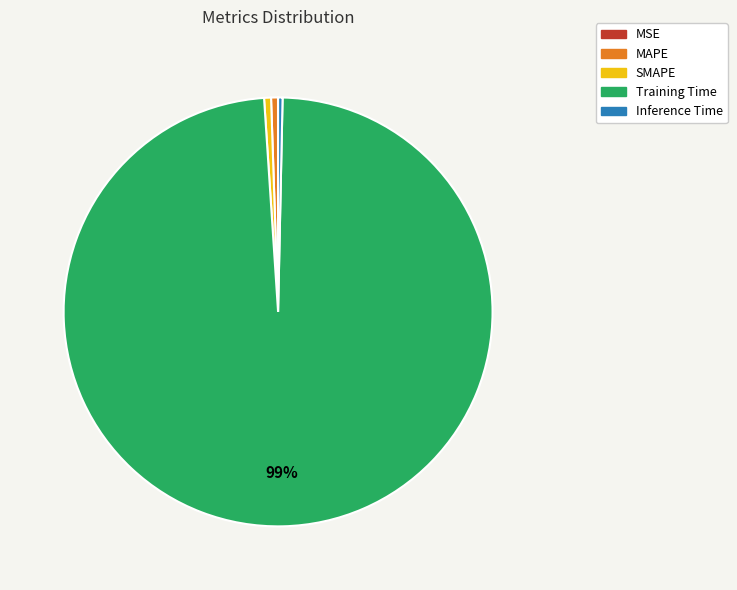

Combined, do MAPE and Training Time account for over 50%?

Yes